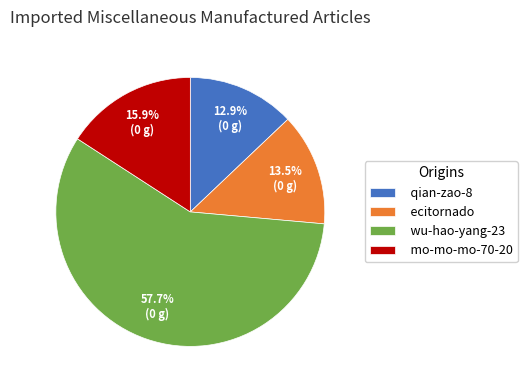

Which slice is the largest?

wu-hao-yang-23